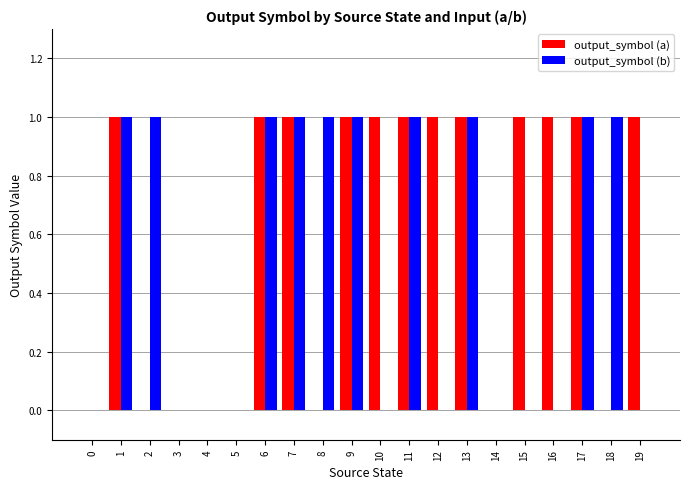

Is the value of output_symbol (a) at 10 greater than the value of output_symbol (b) at 3?

Yes